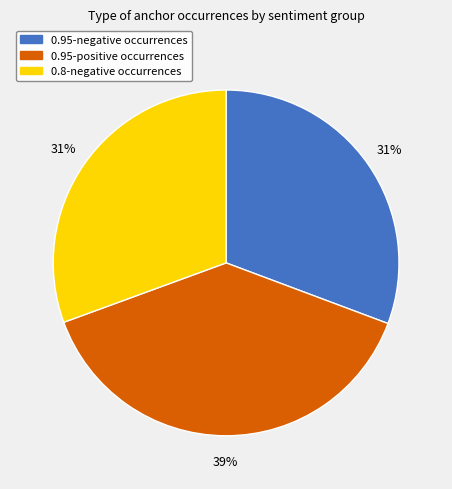

To the nearest percent, what is the average slice percentage?

33%